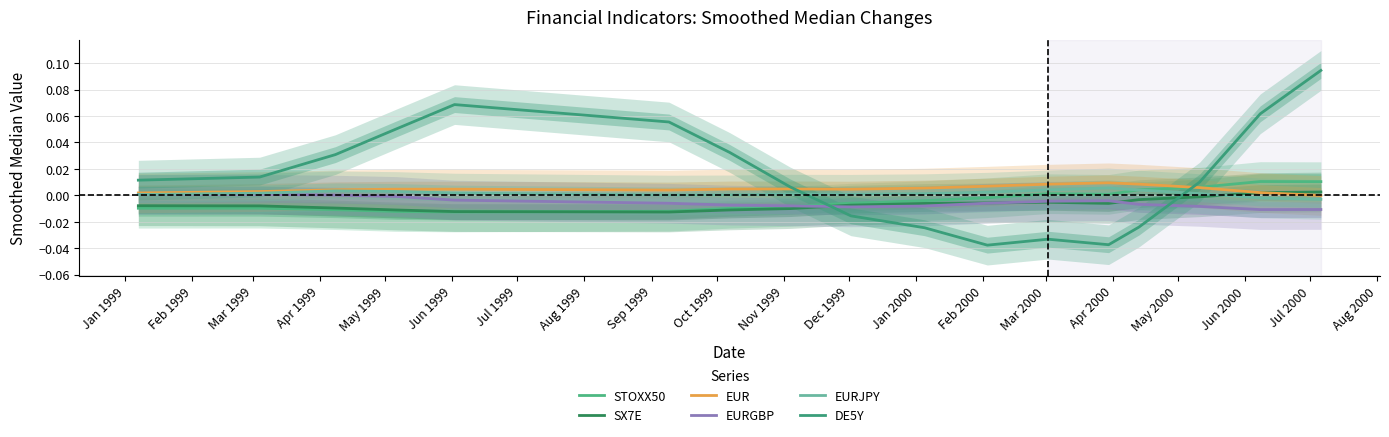

At which label does STOXX50 first exceed 0?

Dec 1999